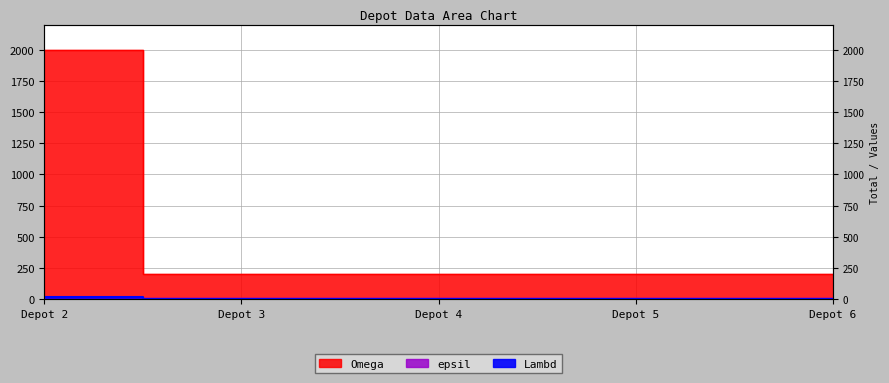

The epsil series shows 1 at Depot 6. True or false?

True